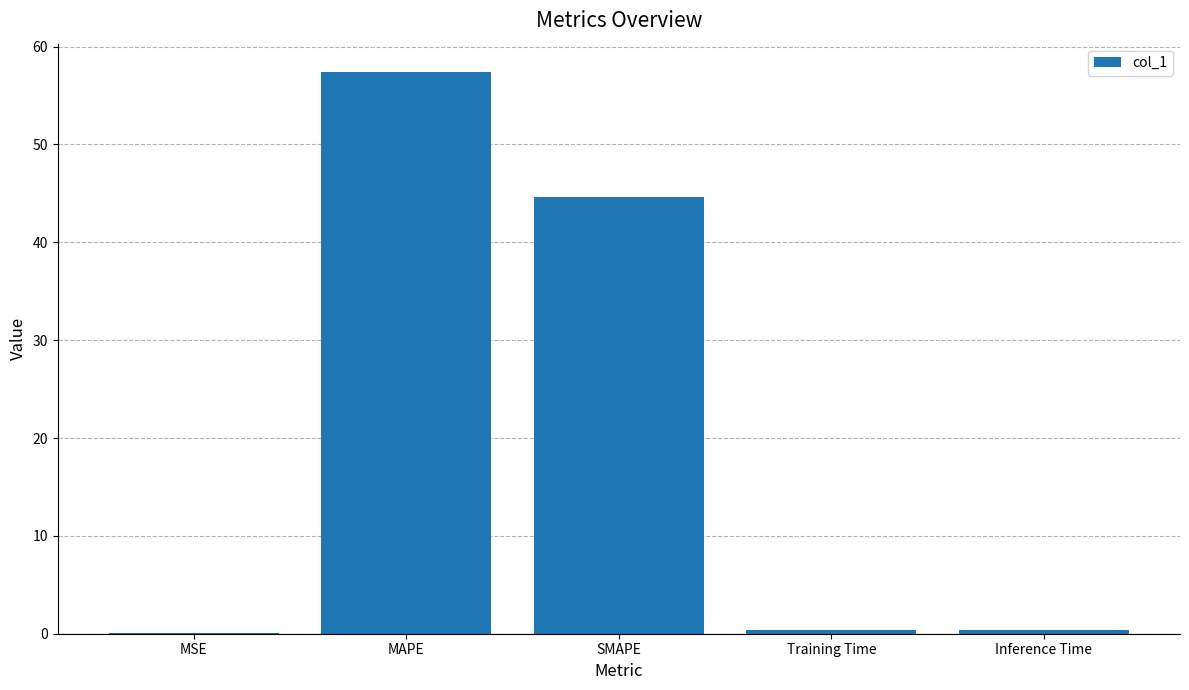

At which label is the value closest to 28?

SMAPE